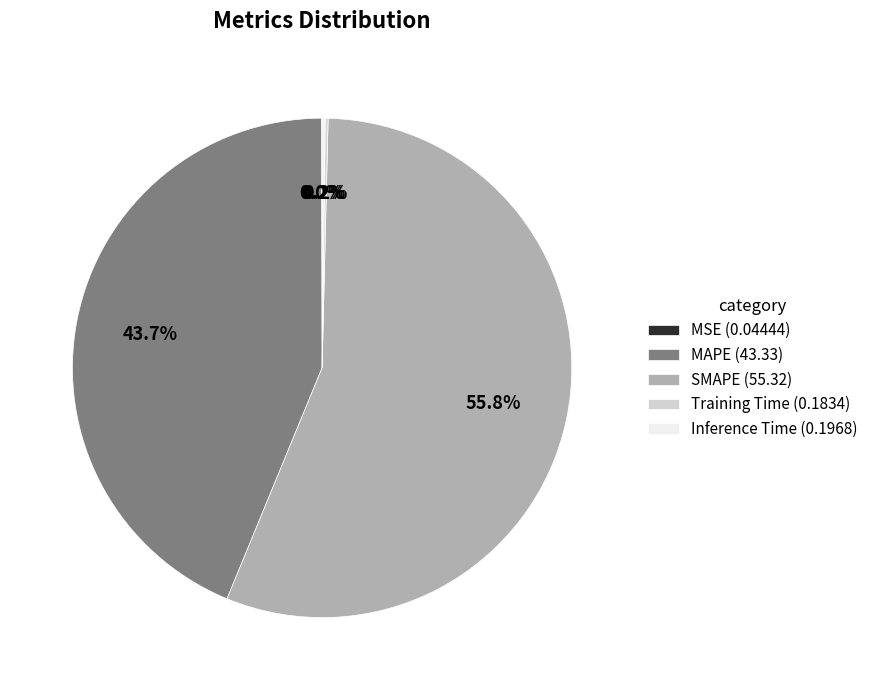

To the nearest percent, what is the difference between the largest and smallest slice percentages?

56%